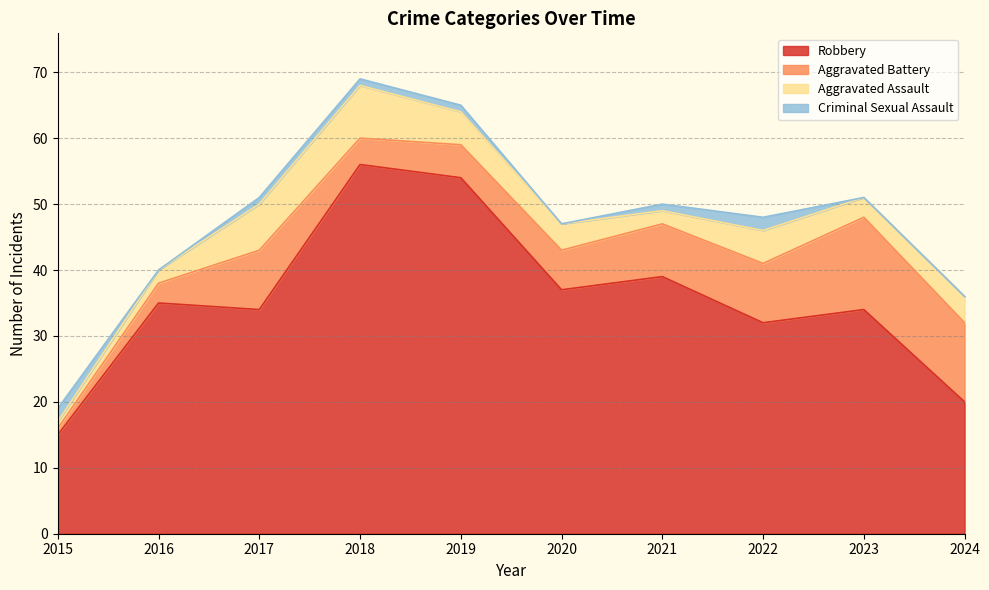

The value of Criminal Sexual Assault at 2022 is 0. True or false?

False